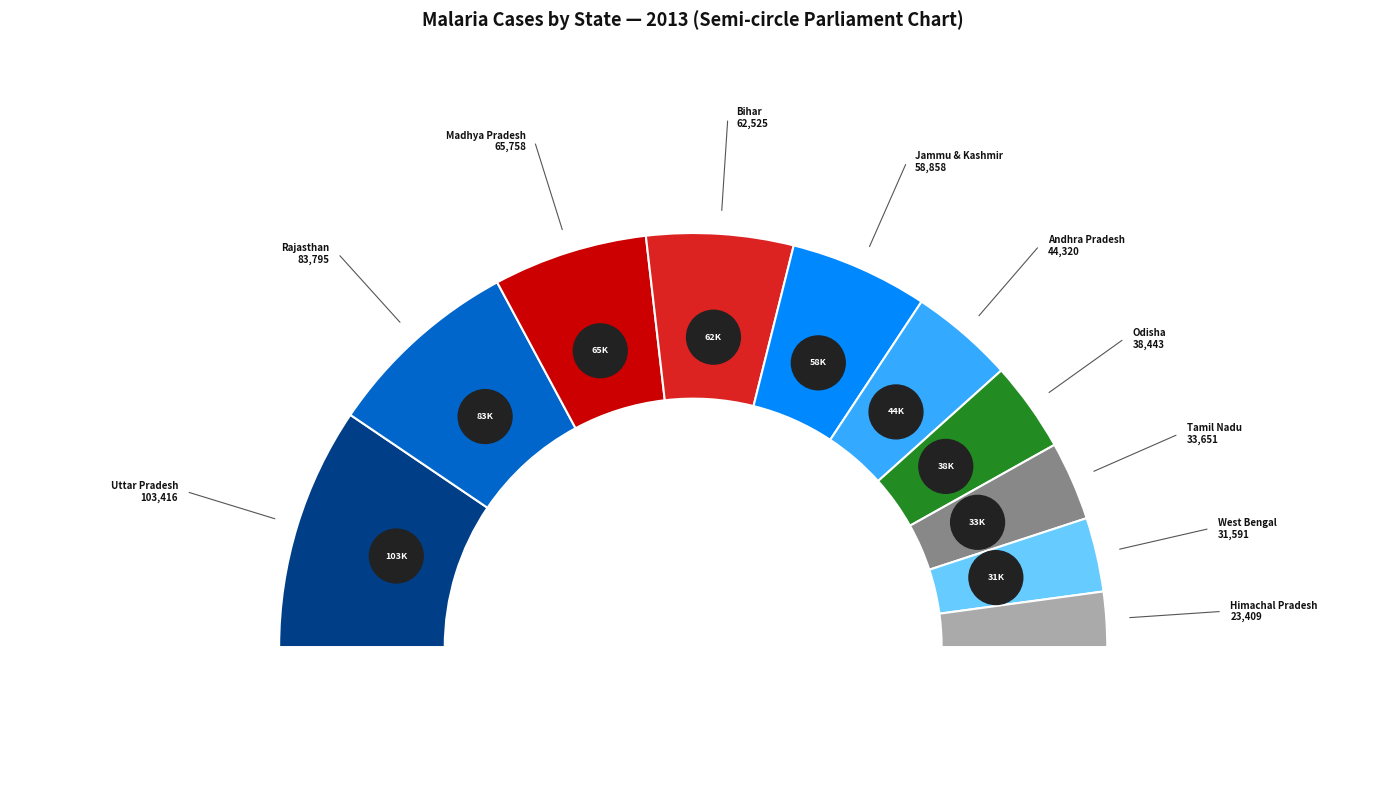

Is there any slice that represents more than half of the pie?

No